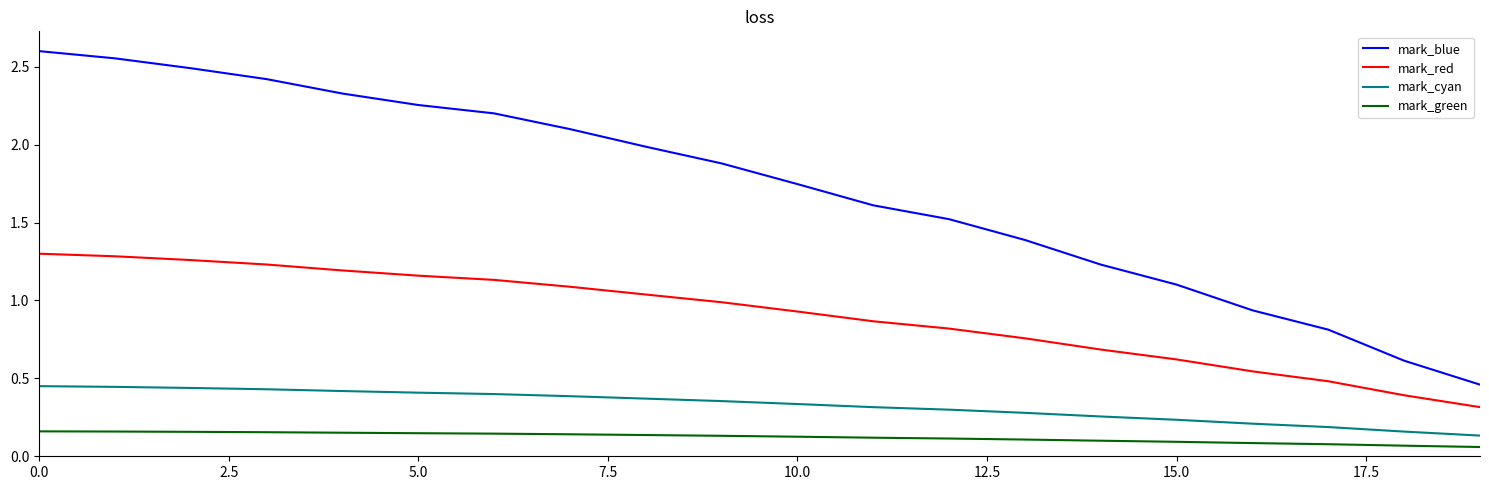

What is the difference between the maximum and minimum values in the mark_blue series?

2.1